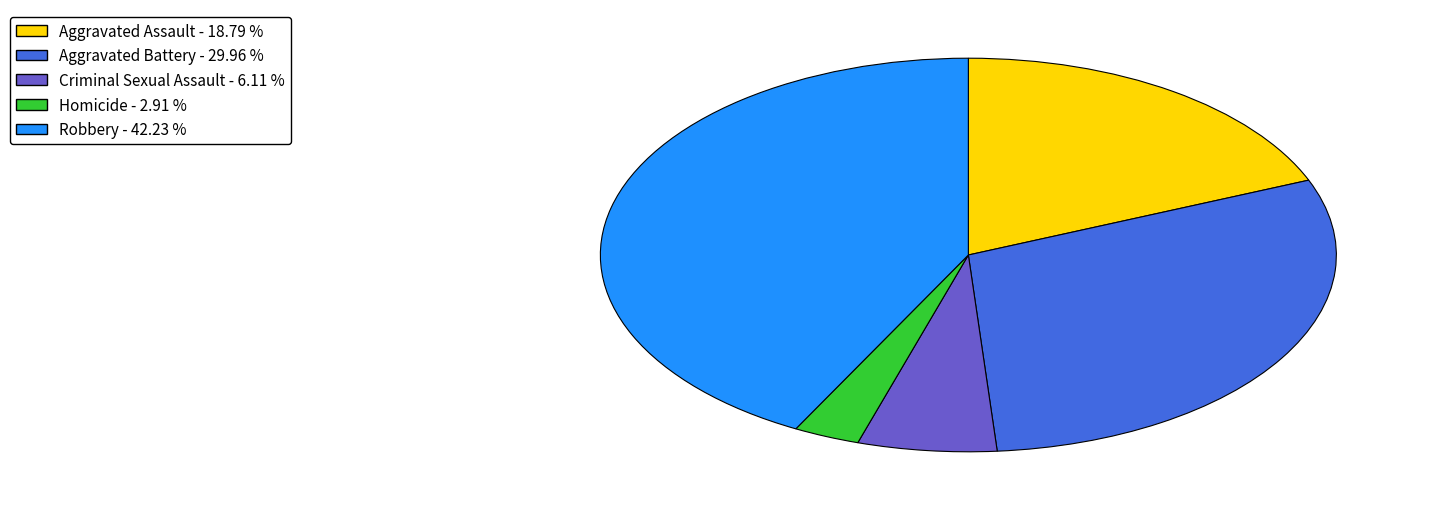

Rank the categories by value from lowest to highest.

Homicide, Criminal Sexual Assault, Aggravated Assault, Aggravated Battery, Robbery